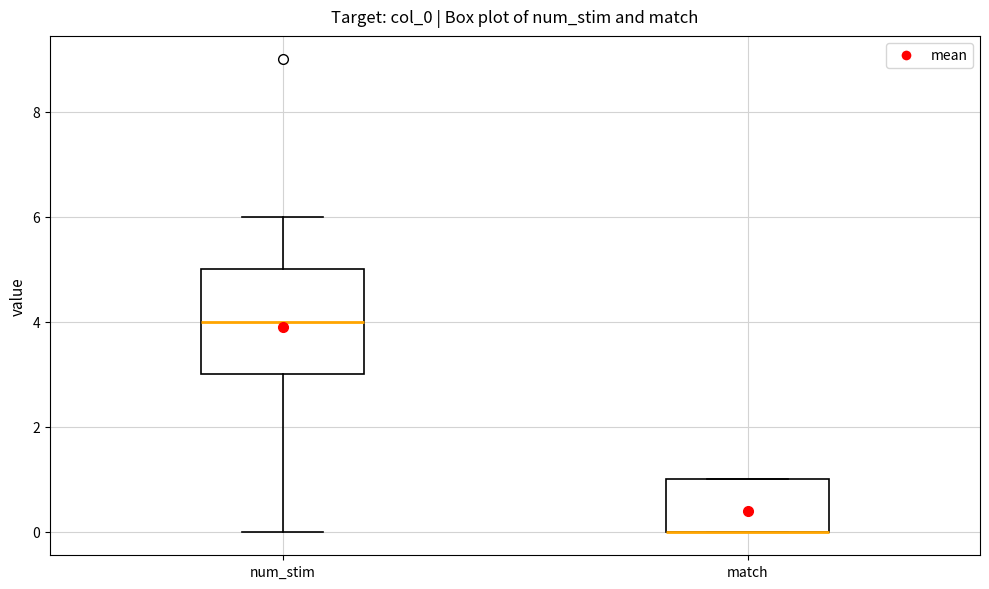

Which box is the tallest, from its lower edge to its upper edge?

num_stim